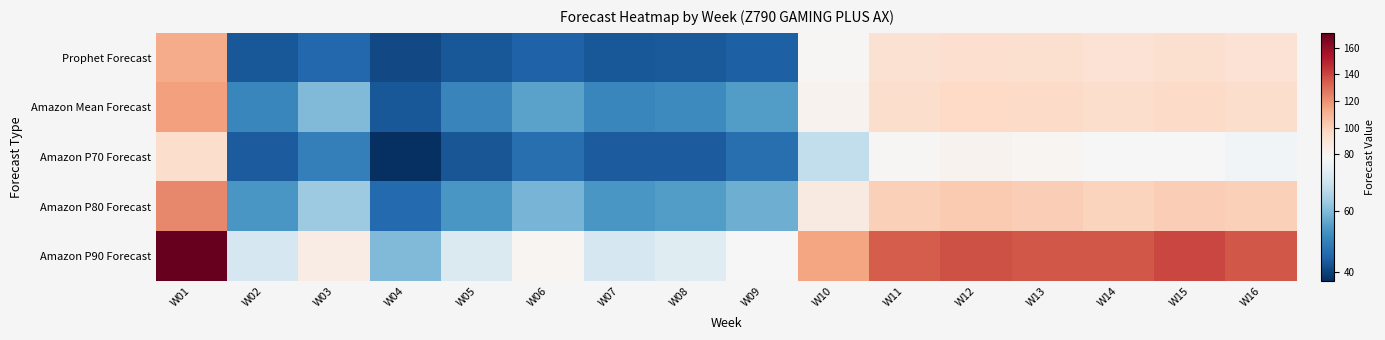

At W04, list the series in order from smallest to largest.

Amazon P70 Forecast, Prophet Forecast, Amazon Mean Forecast, Amazon P80 Forecast, Amazon P90 Forecast